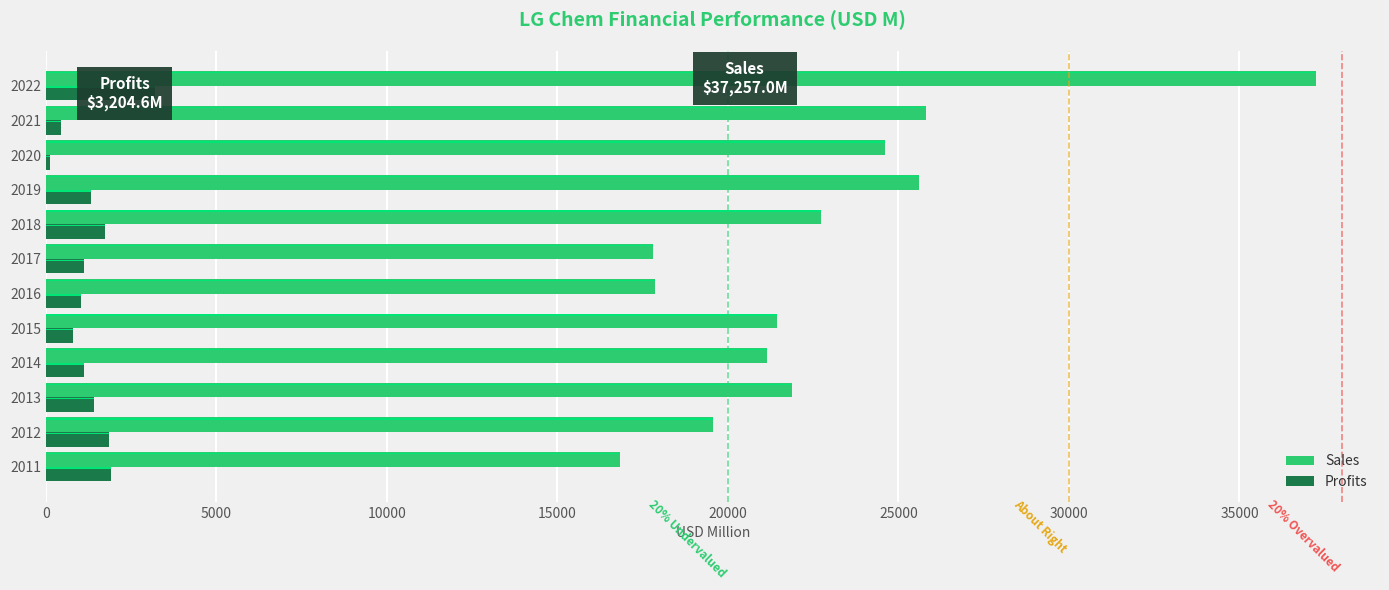

What are all the series names shown in the legend?

Sales, Profits